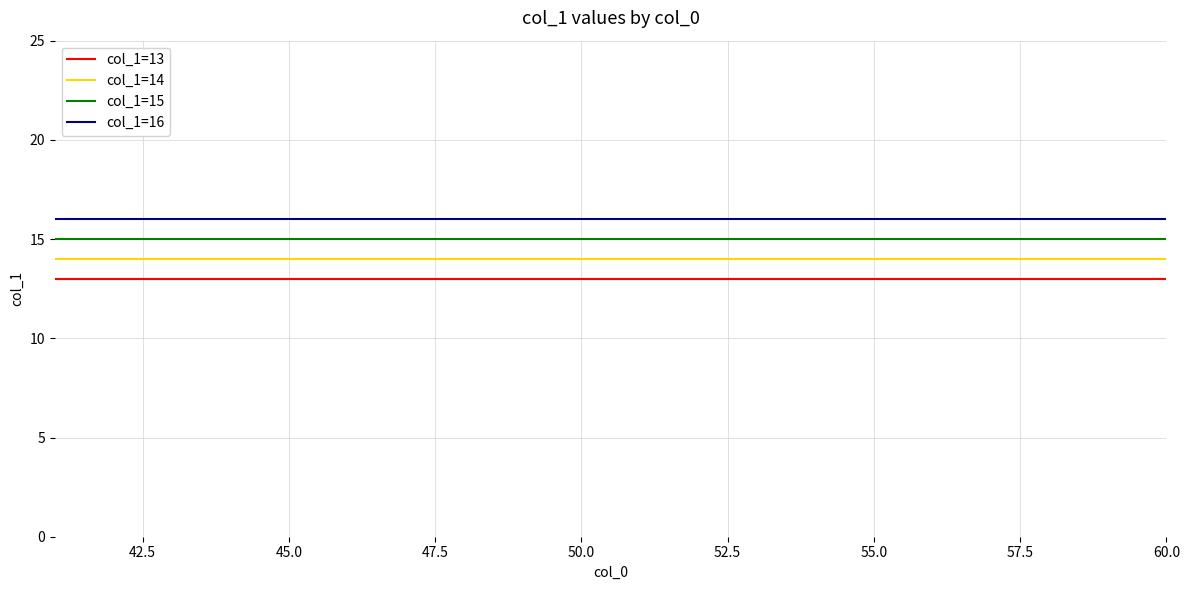

How many lines are shown in the chart?

4